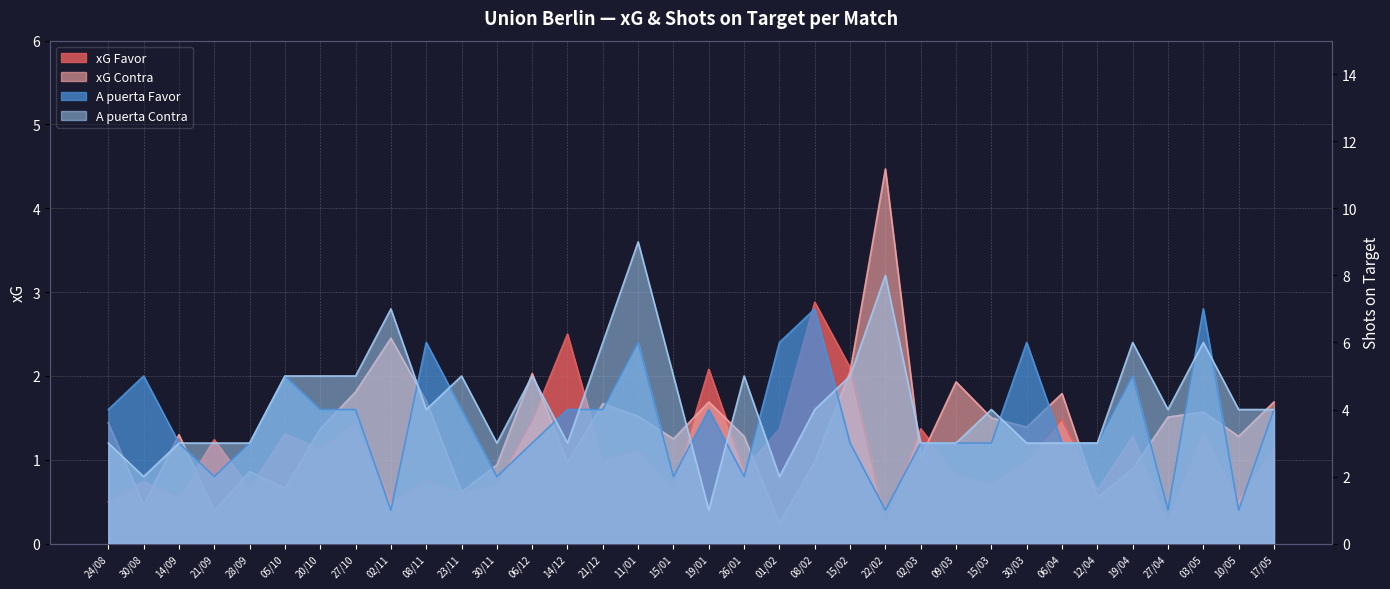

Which series has the largest range (max minus min)?

A puerta Contra